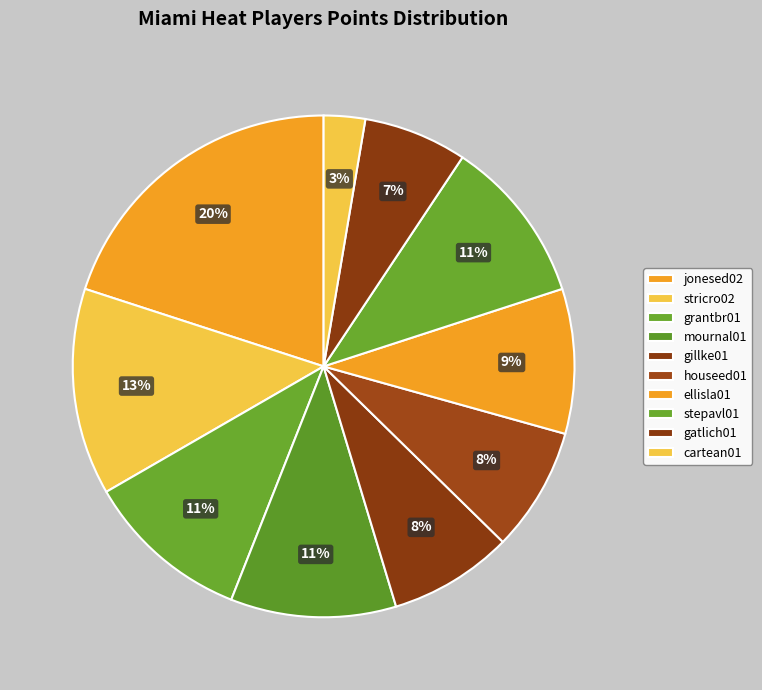

How many segments does this pie chart have?

10